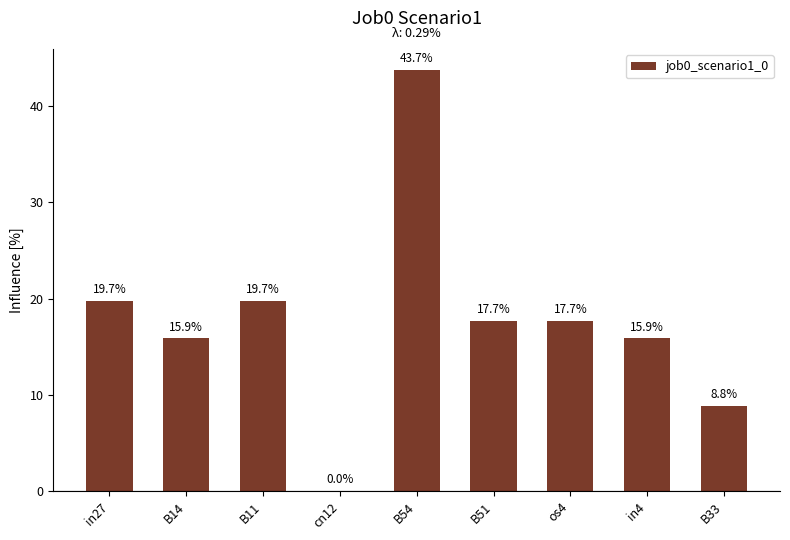

Rank the categories by value from highest to lowest.

B54, in27, B11, B51, os4, B14, in4, B33, cn12